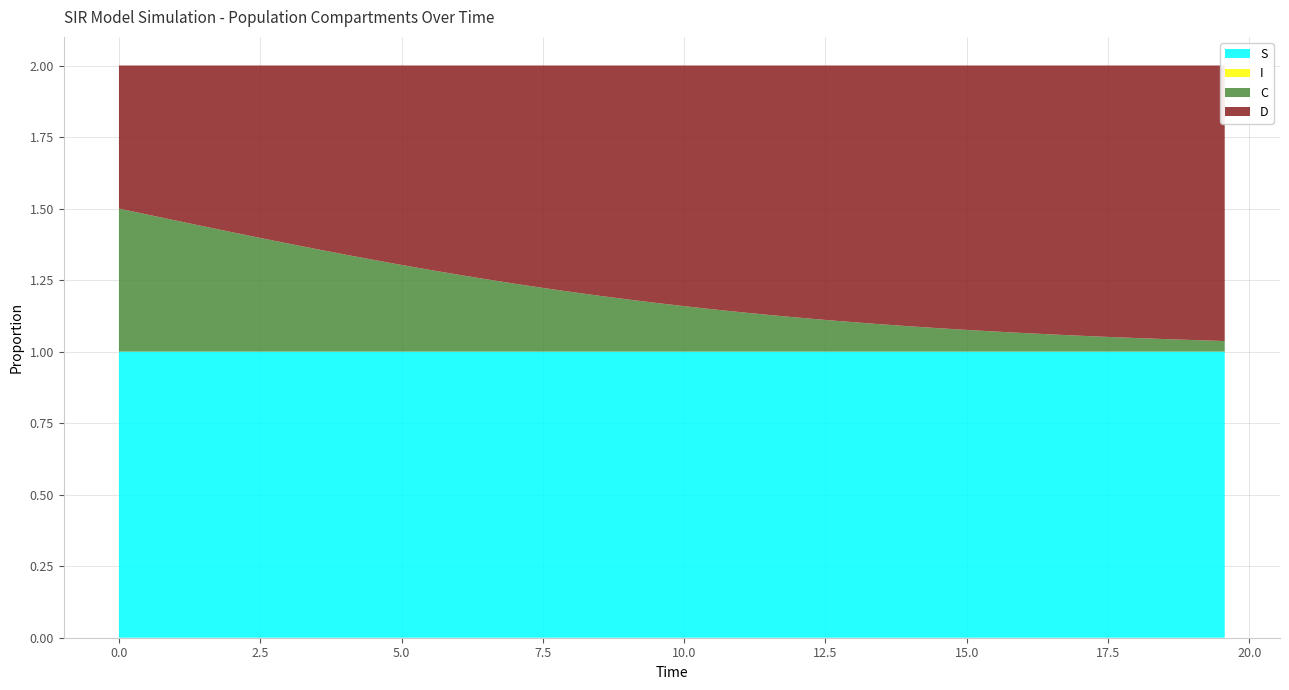

Reading left to right, list all the values displayed in this chart.

S: 1.0	1.0	1.0	1.0	1.0	1.0	1.0	1.0	1.0	1.0	1.0	1.0	1.0	1.0	1.0	1.0	1.0	1.0	1.0	1.0	1.0	1.0	1.0	1.0	1.0	1.0	1.0	1.0	1.0	1.0	1.0	1.0	1.0	1.0	1.0	1.0	1.0	1.0	1.0	1.0
I: 0.0	0.0	0.0	0.0	0.0	0.0	0.0	0.0	0.0	0.0	0.0	0.0	0.0	0.0	0.0	0.0	0.0	0.0	0.0	0.0	0.0	0.0	0.0	0.0	0.0	0.0	0.0	0.0	0.0	0.0	0.0	0.0	0.0	0.0	0.0	0.0	0.0	0.0	0.0	0.0
C: 0.5	0.5	0.5	0.4	0.4	0.4	0.4	0.4	0.3	0.3	0.3	0.3	0.3	0.3	0.2	0.2	0.2	0.2	0.2	0.2	0.2	0.1	0.1	0.1	0.1	0.1	0.1	0.1	0.1	0.1	0.1	0.1	0.1	0.1	0.1	0.1	0.0	0.0	0.0	0.0
D: 0.5	0.5	0.5	0.6	0.6	0.6	0.6	0.6	0.7	0.7	0.7	0.7	0.7	0.7	0.8	0.8	0.8	0.8	0.8	0.8	0.8	0.9	0.9	0.9	0.9	0.9	0.9	0.9	0.9	0.9	0.9	0.9	0.9	0.9	0.9	0.9	1.0	1.0	1.0	1.0